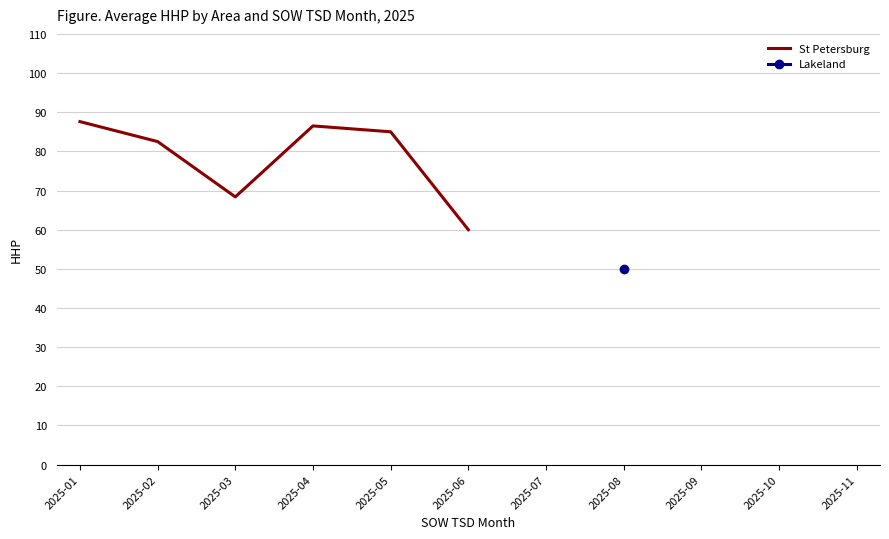

At which label is the value closest to 73?

2025-03